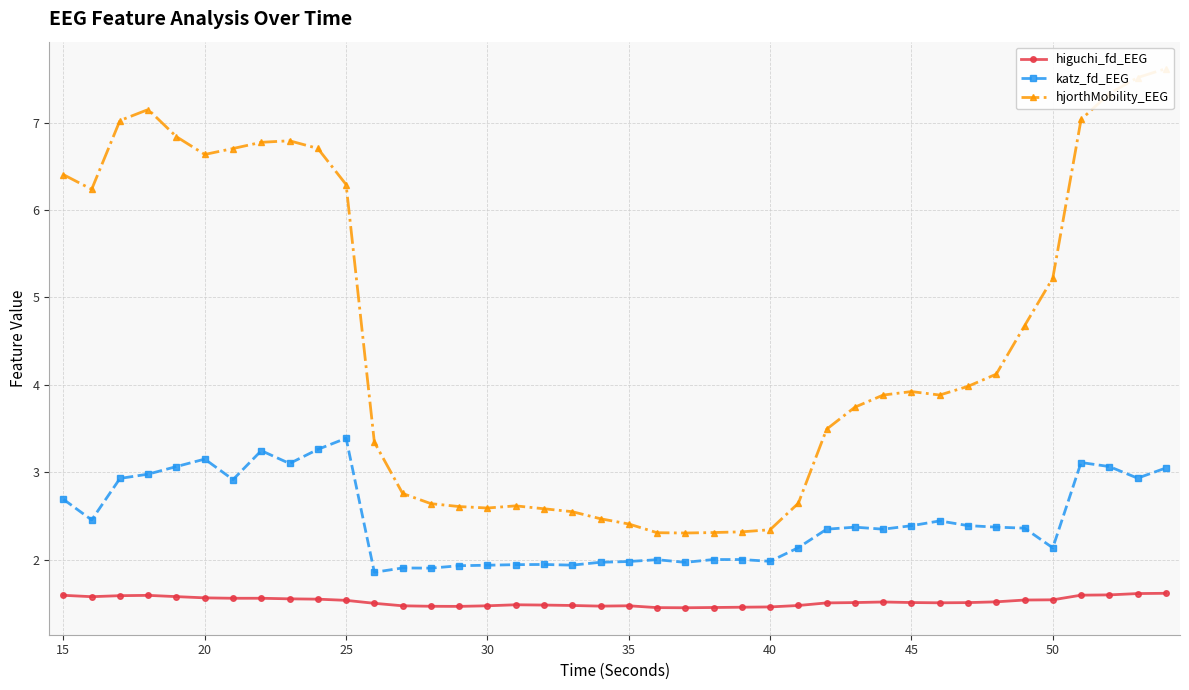

Is this an area chart (filled region under the line)?

No